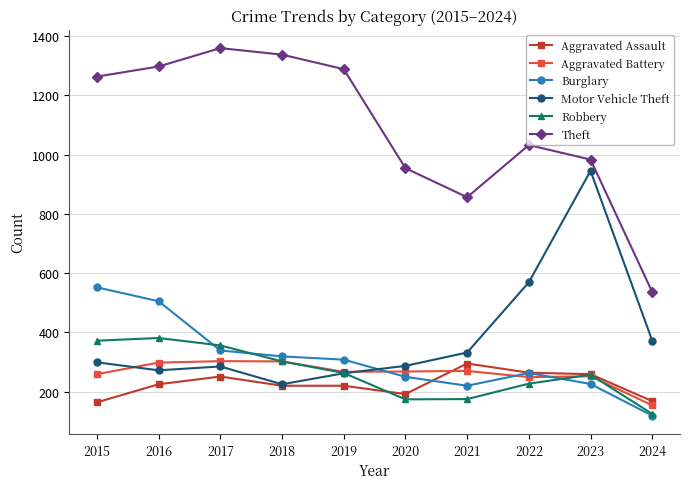

Which series has the largest total across all categories?

Theft